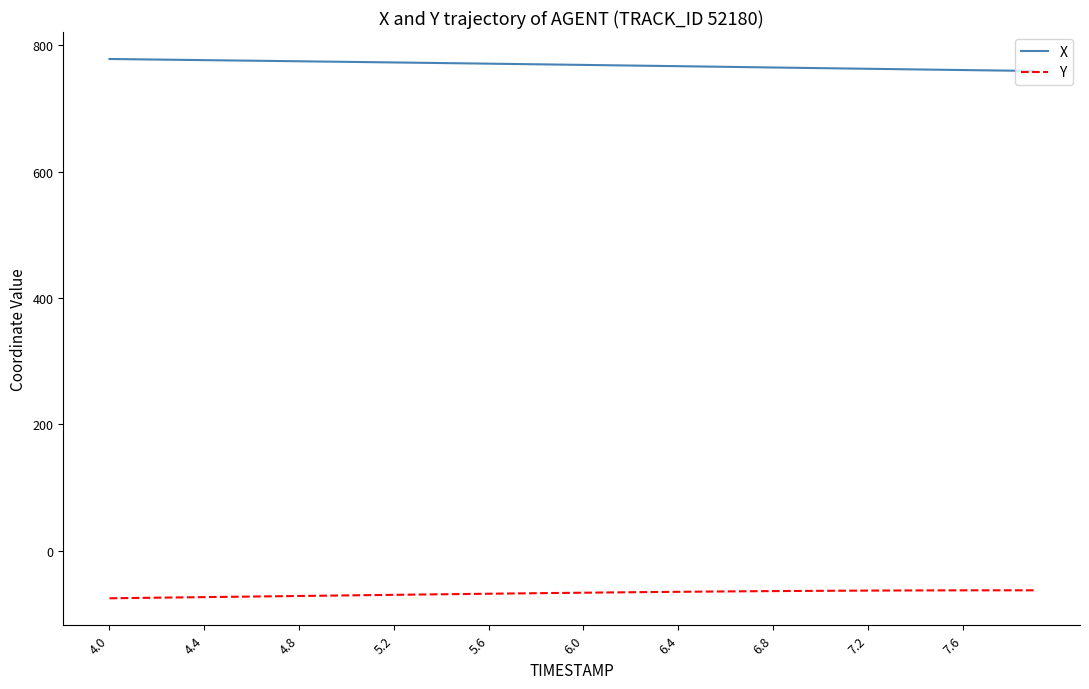

What is the smallest value displayed?

-75.3